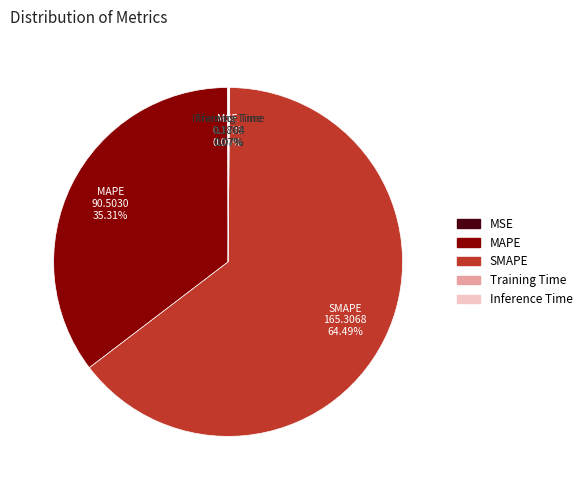

Which slice represents more than half of the pie?

SMAPE